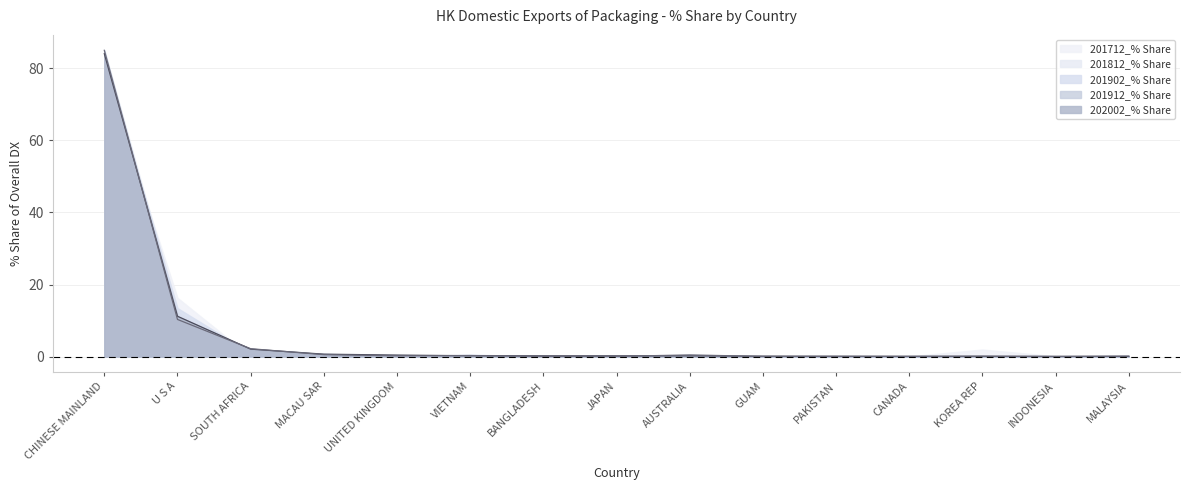

What is the sum of the 201912_% Share values at JAPAN and UNITED KINGDOM?

0.3